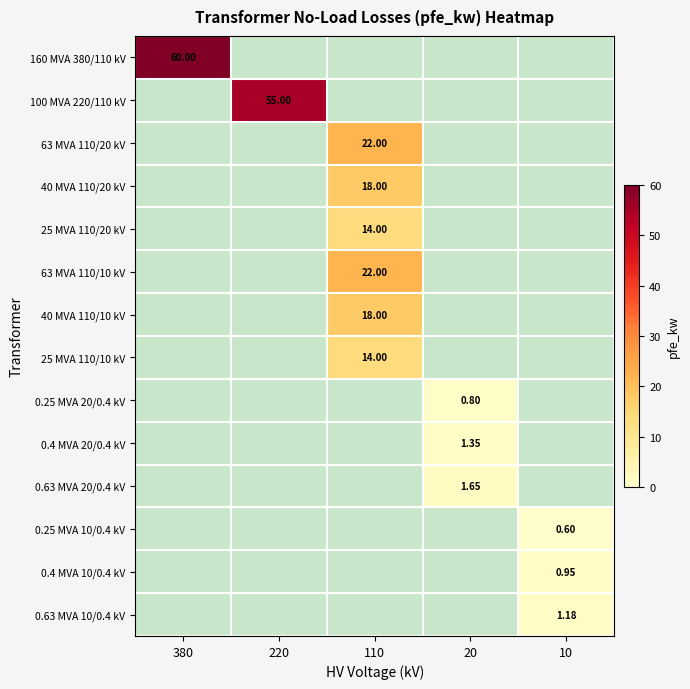

Which label corresponds to the smallest value in the chart?

10